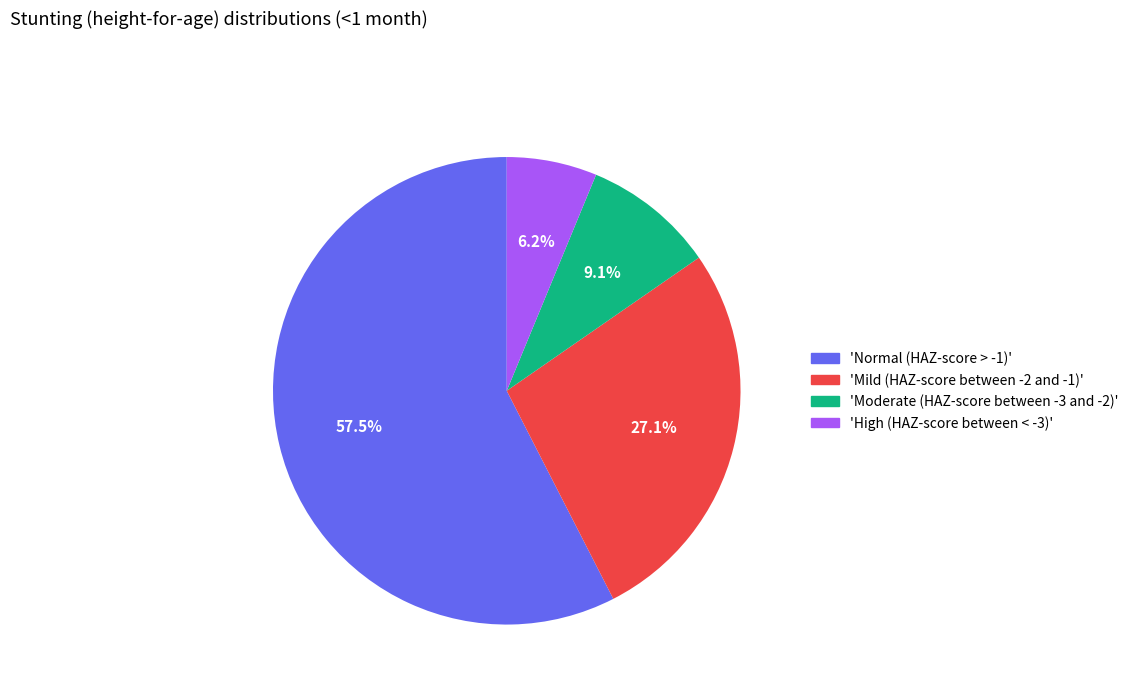

To the nearest percent, what is the average slice percentage?

25%